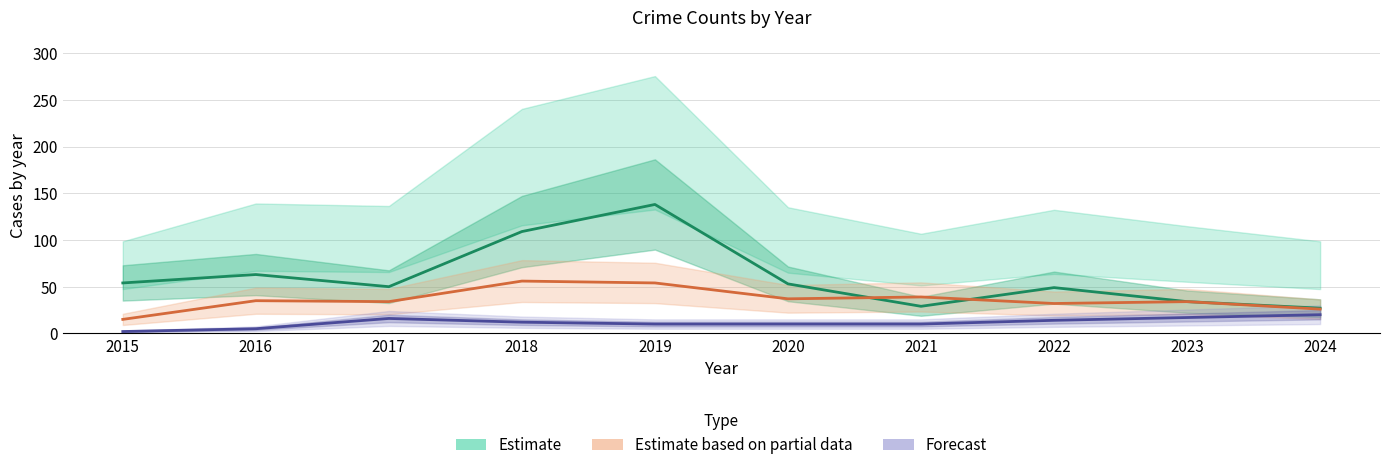

Reading left to right, extract all data points from this chart.

Theft (Estimate): 54	63	50	109	138	53	29	49	34	27
Robbery (Partial): 15	35	34	56	54	37	39	32	34	26
Agg. Assault+Battery (Forecast): 2	5	16	12	10	10	10	14	17	20